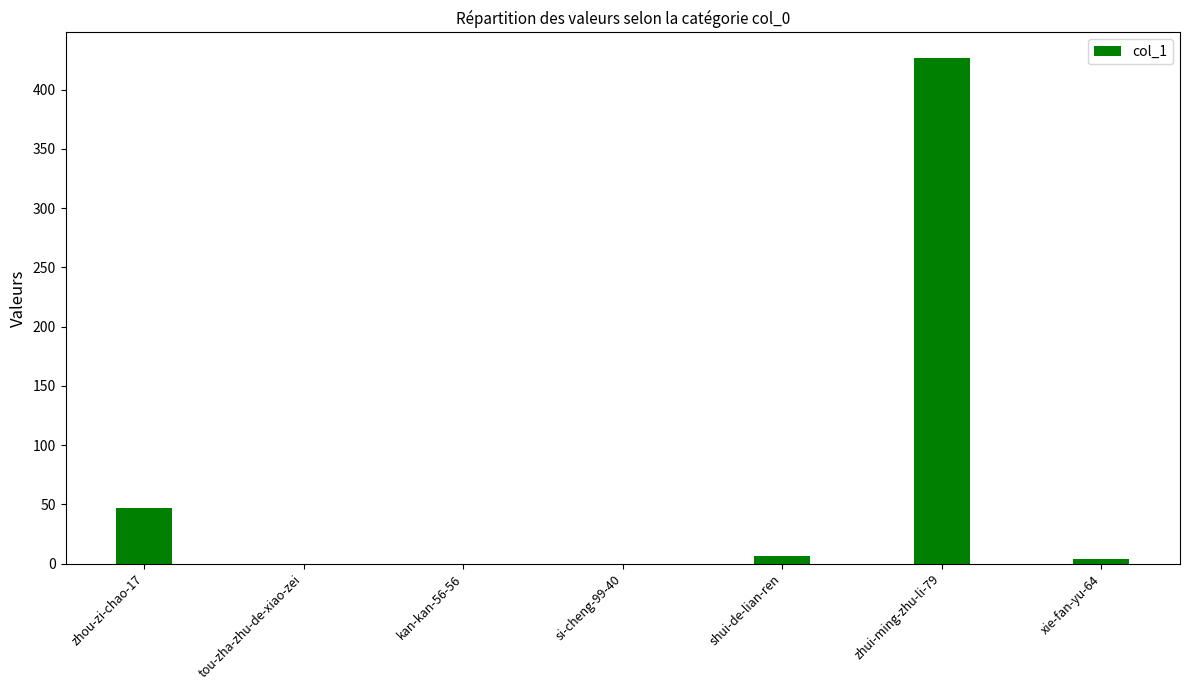

What is the change in value from zhou-zi-chao-17 to si-cheng-99-40?

-47